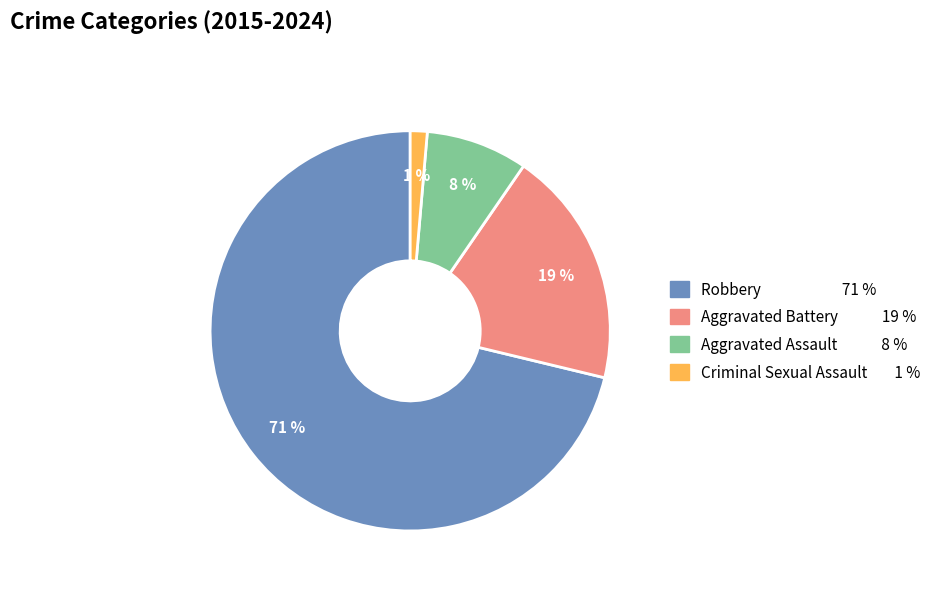

To the nearest percent, what portion does Aggravated Assault represent?

8%